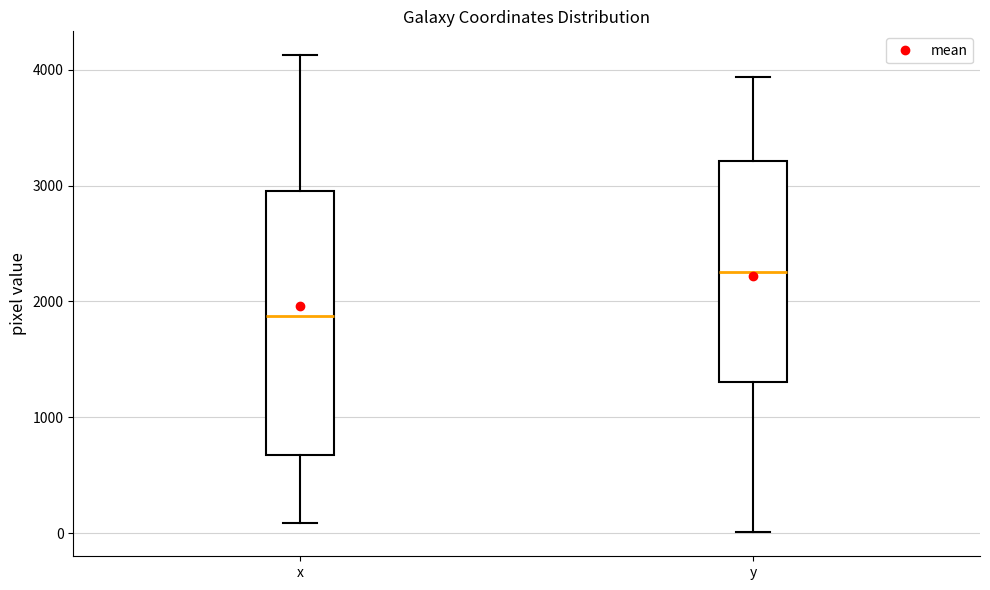

Which box has the highest median line?

y